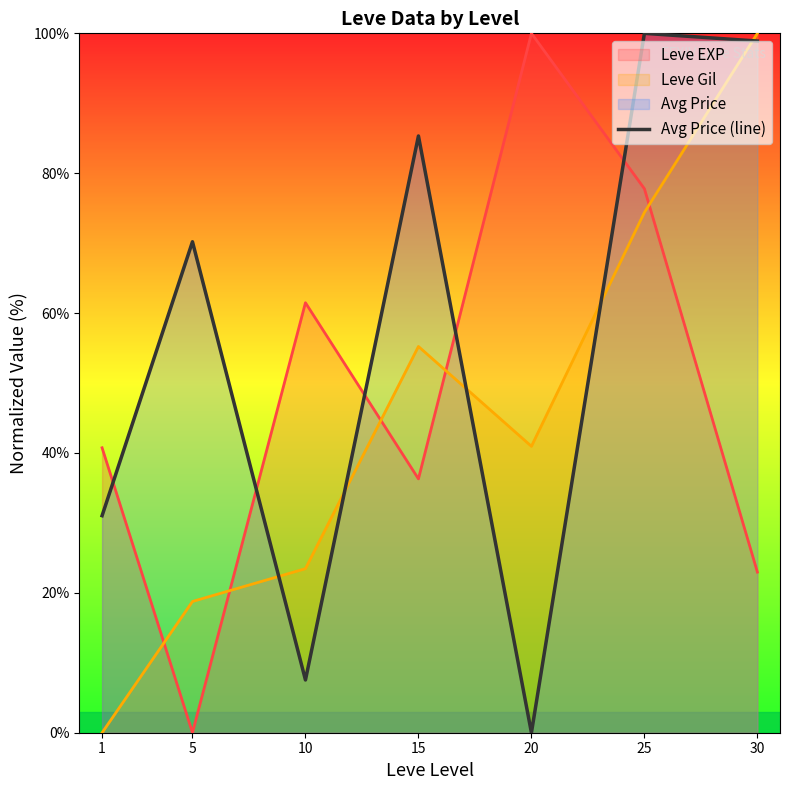

Reading left to right, transcribe all the data shown in this chart.

1=31.0	5=70.2	10=7.5	15=85.3	20=0.0	25=100.0	30=98.9